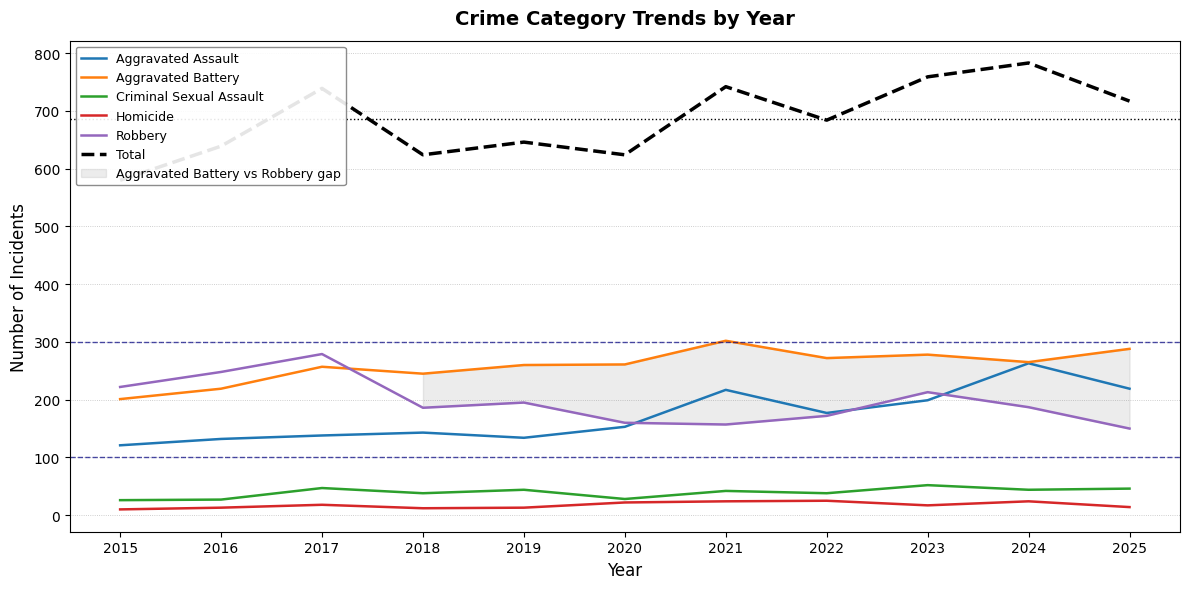

Reading left to right, extract all data points from this chart.

Aggravated Assault: 2015=121	2016=132	2017=138	2018=143	2019=134	2020=153	2021=217	2022=177	2023=199	2024=263	2025=219
Aggravated Battery: 2015=201	2016=219	2017=257	2018=245	2019=260	2020=261	2021=302	2022=272	2023=278	2024=265	2025=288
Criminal Sexual Assault: 2015=26	2016=27	2017=47	2018=38	2019=44	2020=28	2021=42	2022=38	2023=52	2024=44	2025=46
Homicide: 2015=10	2016=13	2017=18	2018=12	2019=13	2020=22	2021=24	2022=25	2023=17	2024=24	2025=14
Robbery: 2015=222	2016=248	2017=279	2018=186	2019=195	2020=160	2021=157	2022=172	2023=213	2024=187	2025=150
Total: 2015=580	2016=639	2017=739	2018=624	2019=646	2020=624	2021=742	2022=684	2023=759	2024=783	2025=717